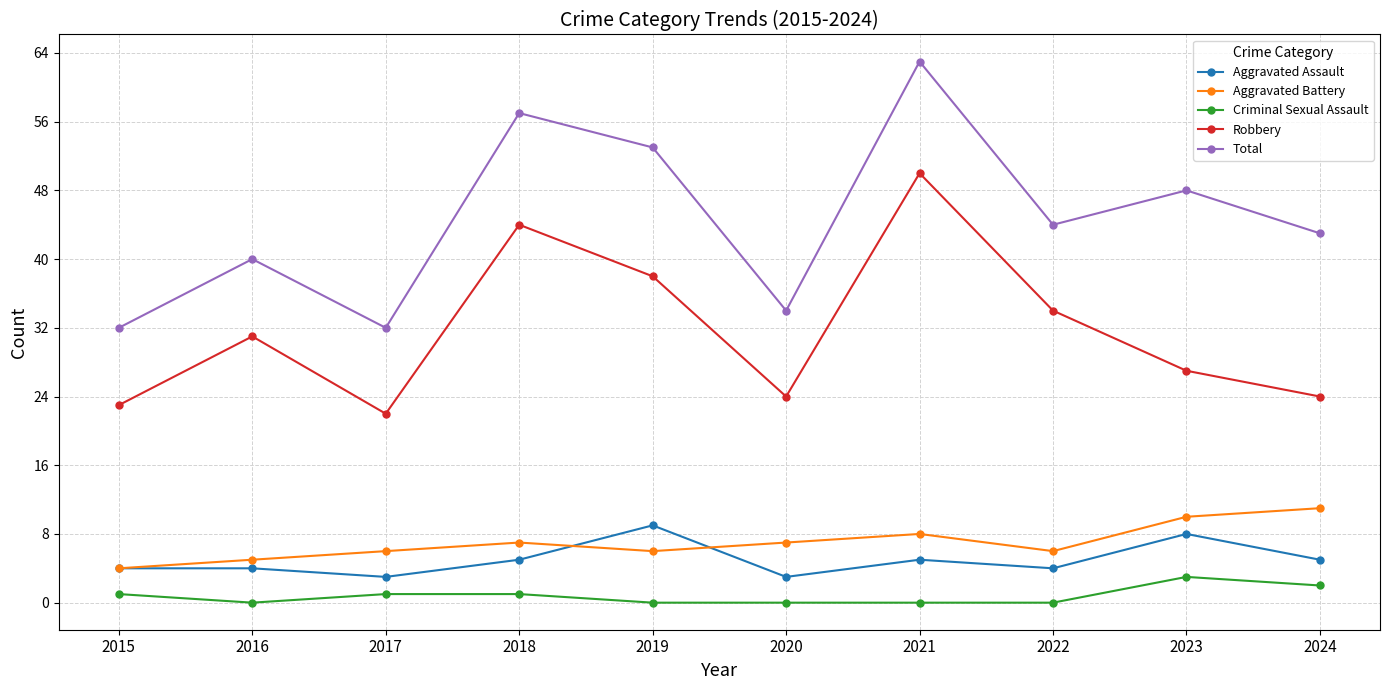

Count the number of data series in this chart.

5